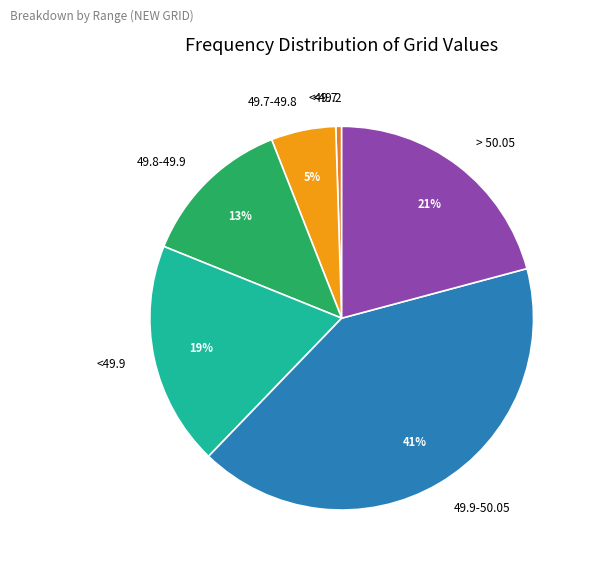

Combined, do <49.9 and 49.9-50.05 account for over 50%?

Yes